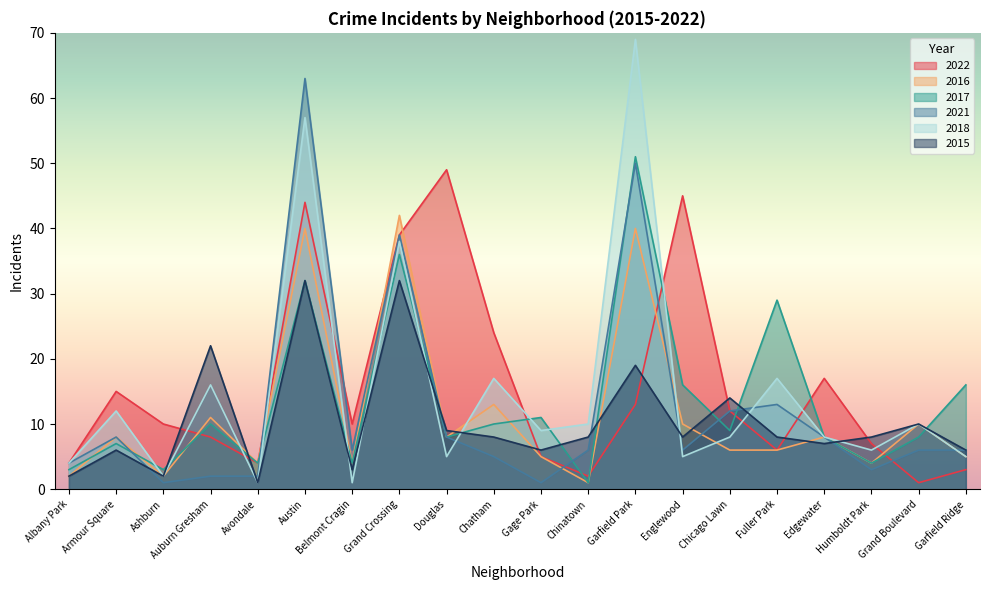

True or false: 2015 has more than 2 interior local peaks.

True